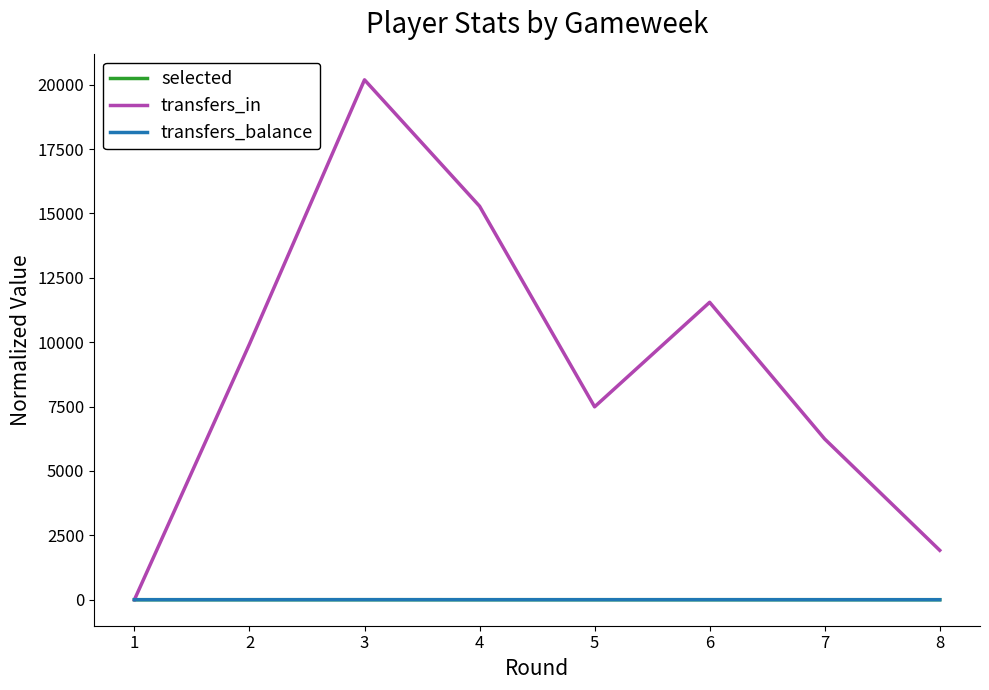

What is the sum of all selected values?

10.2